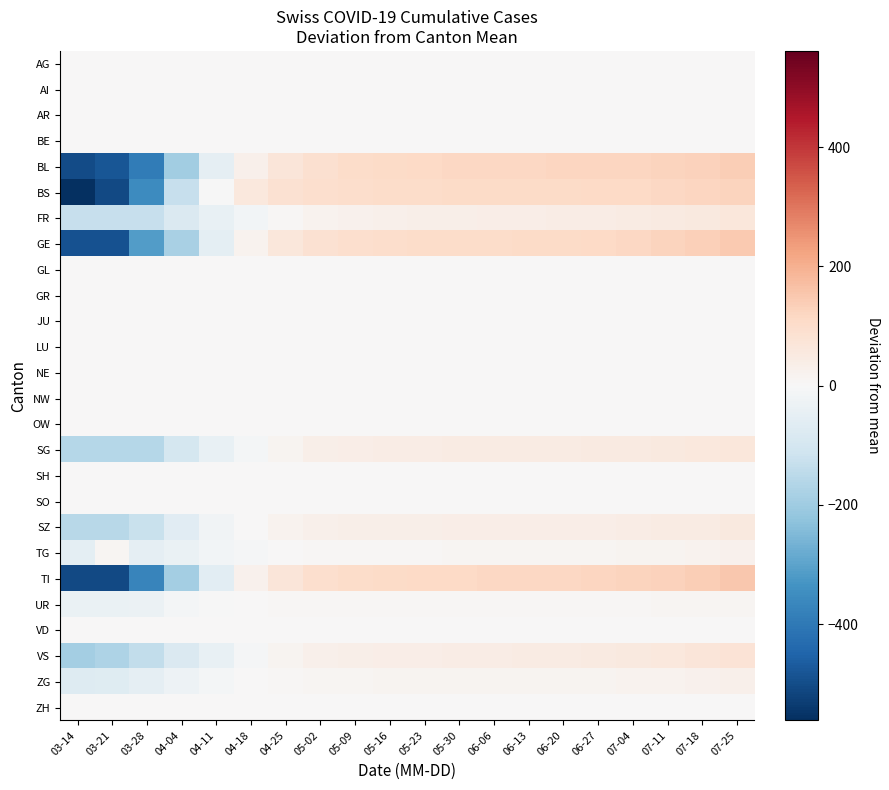

How many distinct data groups are displayed?

26